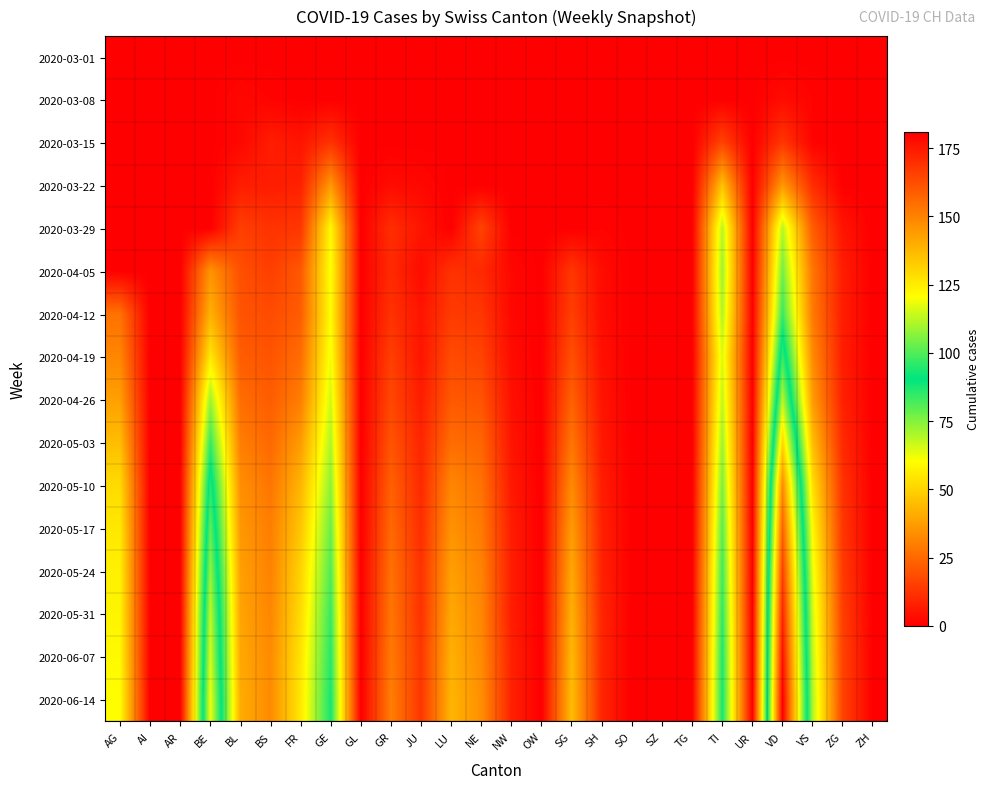

Reading right to left, list all the values displayed in this chart.

2020-03-01: ZH=0	ZG=0	VS=0	VD=0	UR=0	TI=0	TG=0	SZ=0	SO=0	SH=0	SG=0	OW=0	NW=0	NE=0	LU=0	JU=0	GR=0	GL=0	GE=0	FR=0	BS=0	BL=0	BE=0	AR=0	AI=0	AG=0
2020-03-08: ZH=0	ZG=0	VS=1	VD=3	UR=0	TI=0	TG=0	SZ=0	SO=0	SH=0	SG=0	OW=0	NW=0	NE=0	LU=0	JU=0	GR=0	GL=0	GE=0	FR=0	BS=1	BL=2	BE=0	AR=0	AI=0	AG=0
2020-03-15: ZH=0	ZG=0	VS=1	VD=13	UR=0	TI=16	TG=0	SZ=0	SO=0	SH=0	SG=0	OW=0	NW=0	NE=0	LU=0	JU=0	GR=0	GL=0	GE=12	FR=5	BS=7	BL=2	BE=0	AR=0	AI=0	AG=0
2020-03-22: ZH=0	ZG=0	VS=11	VD=36	UR=0	TI=46	TG=0	SZ=0	SO=0	SH=0	SG=0	OW=0	NW=0	NE=0	LU=0	JU=2	GR=3	GL=0	GE=36	FR=8	BS=7	BL=7	BE=0	AR=0	AI=0	AG=0
2020-03-29: ZH=0	ZG=5	VS=22	VD=69	UR=0	TI=69	TG=0	SZ=0	SO=0	SH=1	SG=0	OW=0	NW=0	NE=16	LU=0	JU=5	GR=11	GL=0	GE=59	FR=13	BS=12	BL=15	BE=0	AR=0	AI=0	AG=0
2020-04-05: ZH=0	ZG=7	VS=28	VD=77	UR=0	TI=72	TG=0	SZ=0	SO=0	SH=3	SG=13	OW=0	NW=2	NE=10	LU=12	JU=3	GR=10	GL=0	GE=61	FR=21	BS=15	BL=19	BE=35	AR=0	AI=0	AG=0
2020-04-12: ZH=0	ZG=7	VS=29	VD=84	UR=0	TI=70	TG=0	SZ=0	SO=0	SH=3	SG=15	OW=0	NW=2	NE=13	LU=14	JU=5	GR=12	GL=0	GE=60	FR=22	BS=18	BL=20	BE=42	AR=0	AI=0	AG=27
2020-04-19: ZH=0	ZG=7	VS=33	VD=97	UR=0	TI=65	TG=0	SZ=0	SO=0	SH=4	SG=19	OW=0	NW=3	NE=16	LU=18	JU=5	GR=15	GL=0	GE=62	FR=26	BS=20	BL=22	BE=55	AR=0	AI=0	AG=32
2020-04-26: ZH=0	ZG=8	VS=37	VD=112	UR=0	TI=68	TG=0	SZ=0	SO=0	SH=5	SG=23	OW=0	NW=4	NE=20	LU=21	JU=7	GR=17	GL=0	GE=66	FR=30	BS=22	BL=26	BE=72	AR=0	AI=0	AG=38
2020-05-03: ZH=0	ZG=10	VS=45	VD=130	UR=0	TI=72	TG=0	SZ=0	SO=0	SH=6	SG=28	OW=0	NW=5	NE=24	LU=26	JU=9	GR=20	GL=0	GE=70	FR=37	BS=25	BL=30	BE=84	AR=0	AI=0	AG=45
2020-05-10: ZH=0	ZG=12	VS=53	VD=148	UR=0	TI=76	TG=0	SZ=0	SO=0	SH=7	SG=33	OW=0	NW=6	NE=27	LU=32	JU=10	GR=23	GL=0	GE=74	FR=43	BS=28	BL=34	BE=95	AR=0	AI=0	AG=52
2020-05-17: ZH=0	ZG=13	VS=59	VD=158	UR=0	TI=80	TG=0	SZ=0	SO=0	SH=8	SG=37	OW=0	NW=7	NE=29	LU=35	JU=11	GR=25	GL=0	GE=78	FR=47	BS=30	BL=36	BE=102	AR=0	AI=0	AG=55
2020-05-24: ZH=0	ZG=14	VS=63	VD=166	UR=0	TI=83	TG=0	SZ=0	SO=0	SH=8	SG=40	OW=0	NW=7	NE=31	LU=38	JU=12	GR=27	GL=0	GE=81	FR=50	BS=31	BL=38	BE=108	AR=0	AI=0	AG=57
2020-05-31: ZH=0	ZG=15	VS=66	VD=172	UR=0	TI=85	TG=0	SZ=0	SO=0	SH=9	SG=42	OW=0	NW=7	NE=32	LU=40	JU=12	GR=28	GL=0	GE=84	FR=52	BS=32	BL=39	BE=113	AR=0	AI=0	AG=58
2020-06-07: ZH=0	ZG=16	VS=68	VD=177	UR=0	TI=87	TG=0	SZ=0	SO=0	SH=9	SG=44	OW=0	NW=8	NE=33	LU=42	JU=13	GR=29	GL=0	GE=86	FR=54	BS=33	BL=40	BE=116	AR=0	AI=0	AG=59
2020-06-14: ZH=0	ZG=16	VS=70	VD=181	UR=0	TI=88	TG=0	SZ=0	SO=0	SH=9	SG=45	OW=0	NW=8	NE=34	LU=43	JU=13	GR=30	GL=0	GE=88	FR=55	BS=33	BL=41	BE=119	AR=0	AI=0	AG=60